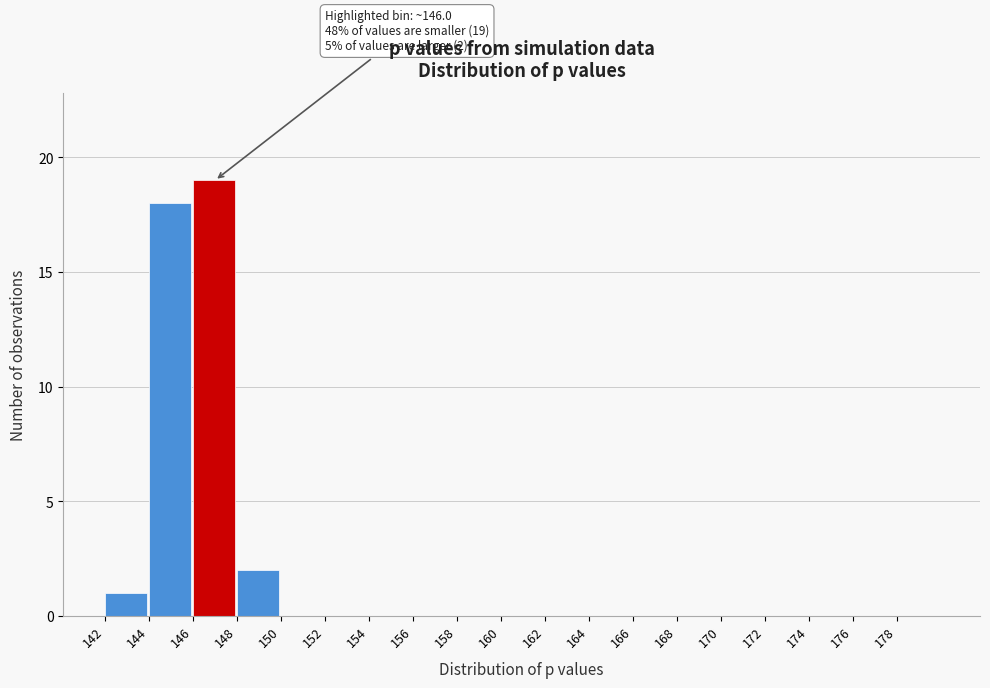

Over which range of the x-axis is the bar tallest?

146 to 148